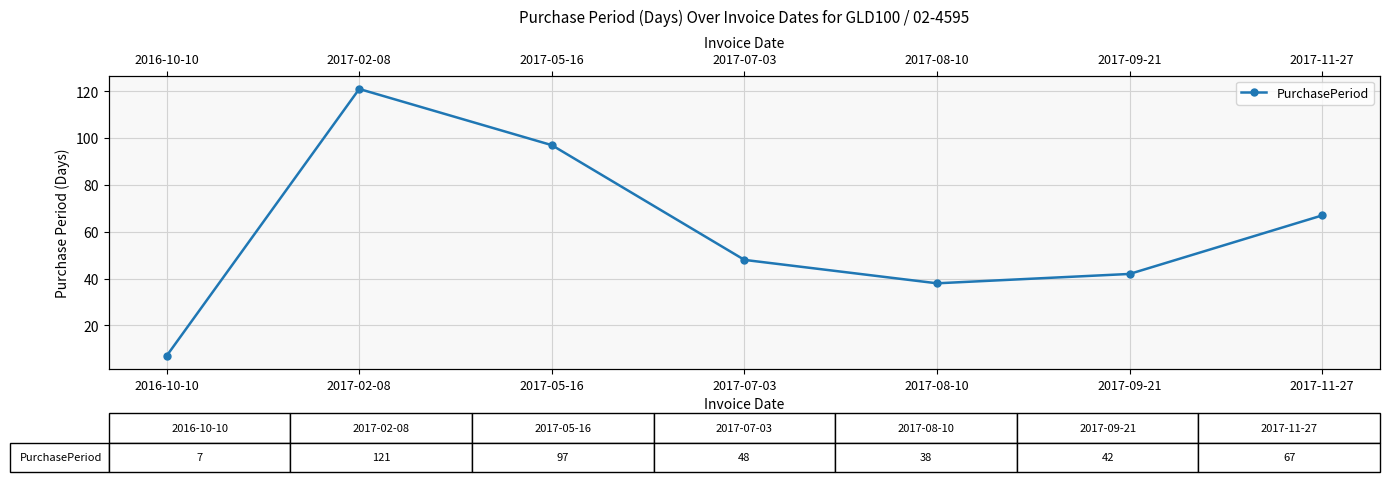

Does the chart display data point markers on the line(s)?

Yes